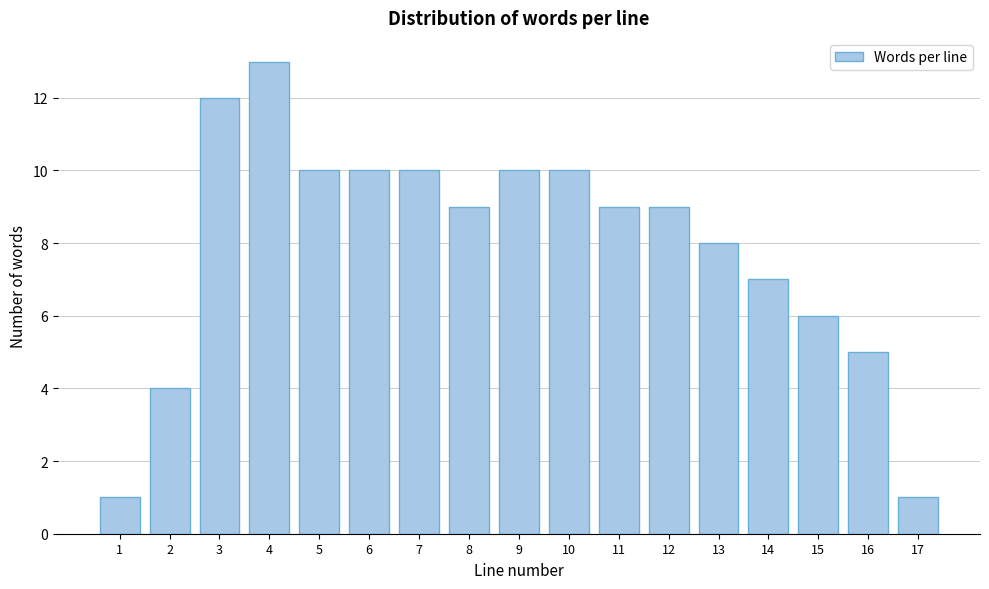

Reading left to right, transcribe all the data shown in this chart.

1	4	12	13	10	10	10	9	10	10	9	9	8	7	6	5	1